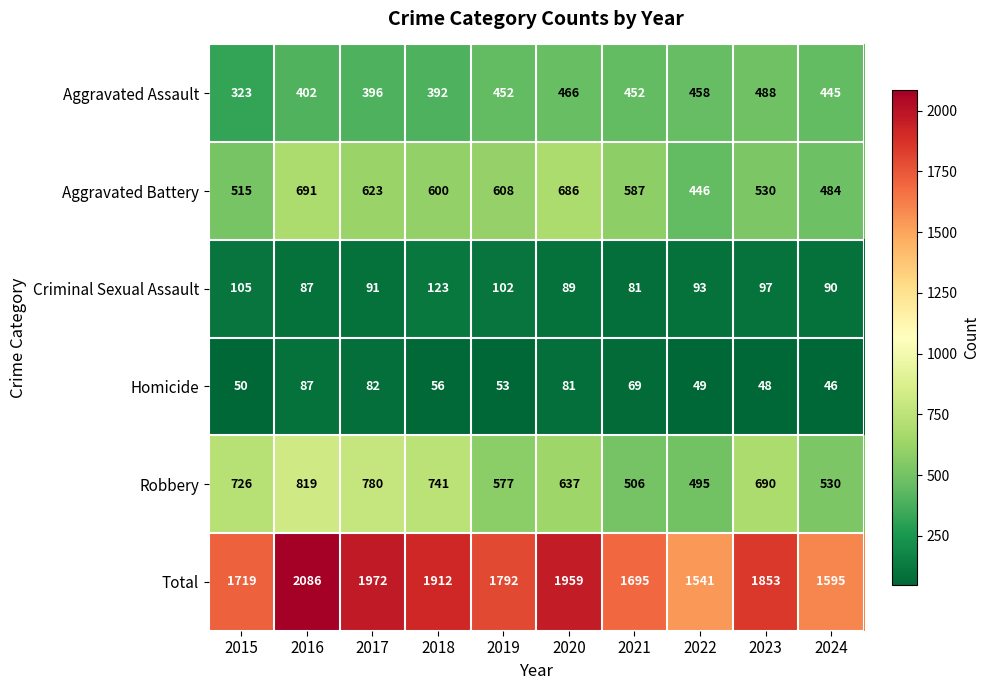

What is the total value across all series at 2019?

3584